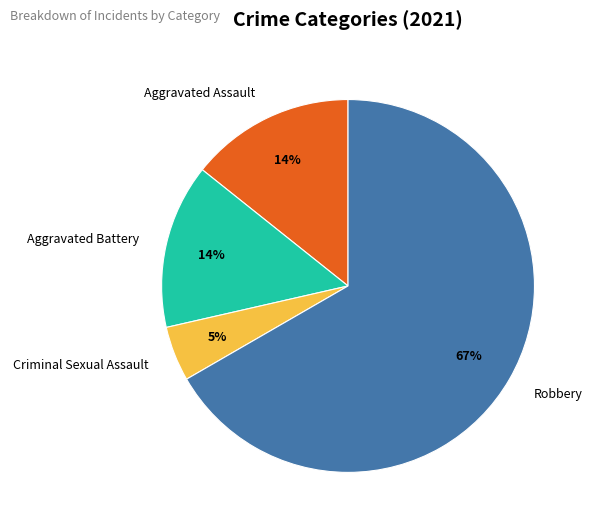

Which slice represents more than half of the pie?

Robbery